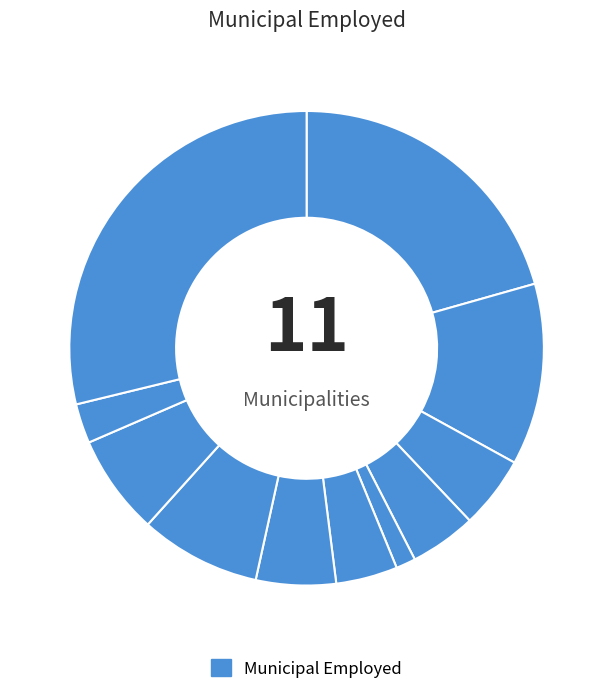

How many slices are in this pie chart?

11